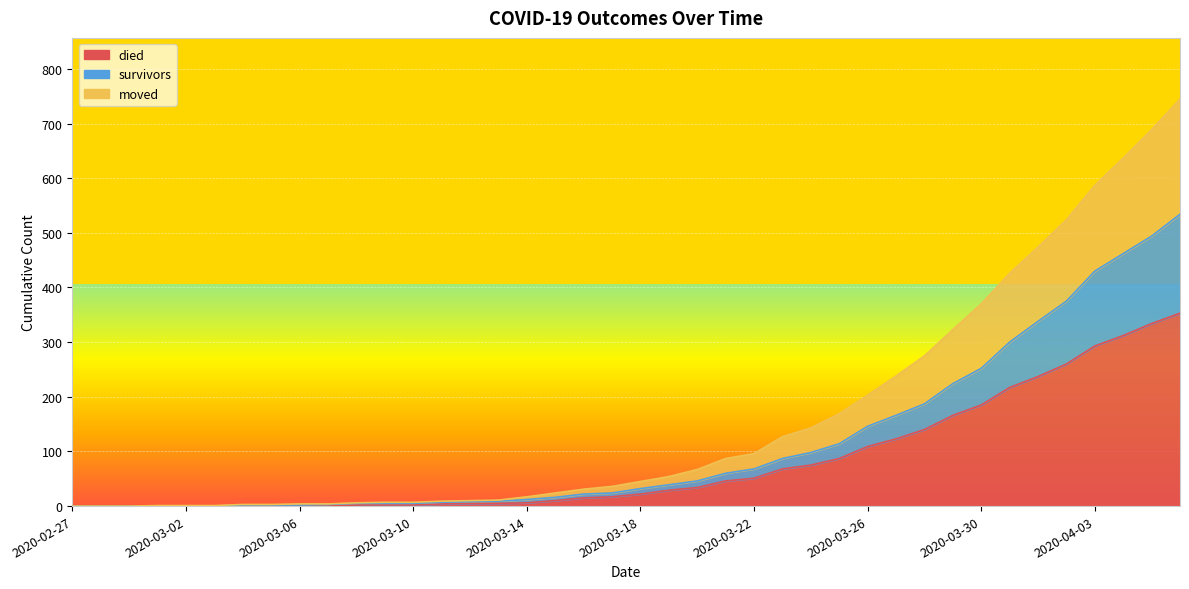

What is the label of the 24th point from the right?

2020-03-14